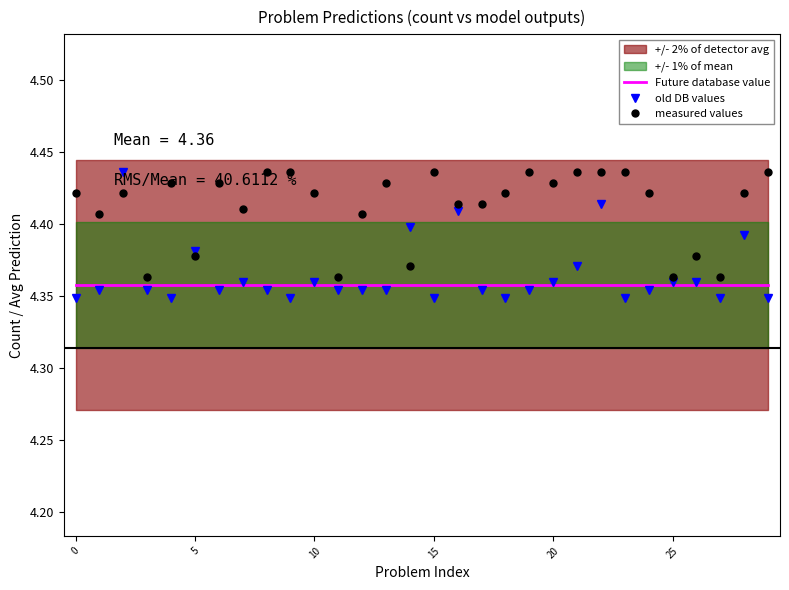

Rank the series by their maximum value, from lowest to highest.

Future database value, measured values, old DB values